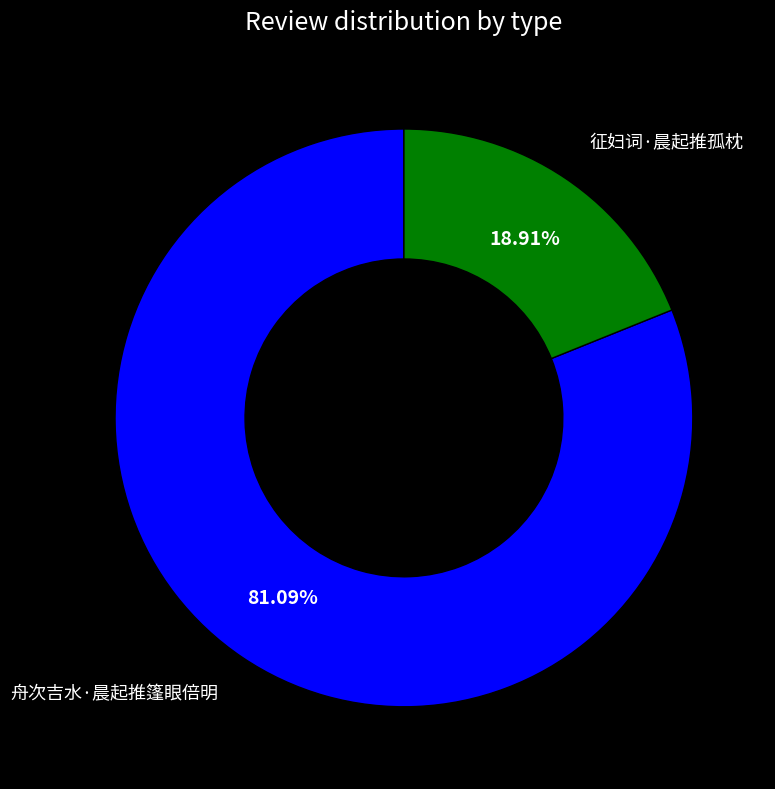

Combined, do 舟次吉水·晨起推篷眼倍明 and 征妇词·晨起推孤枕 account for over 50%?

Yes